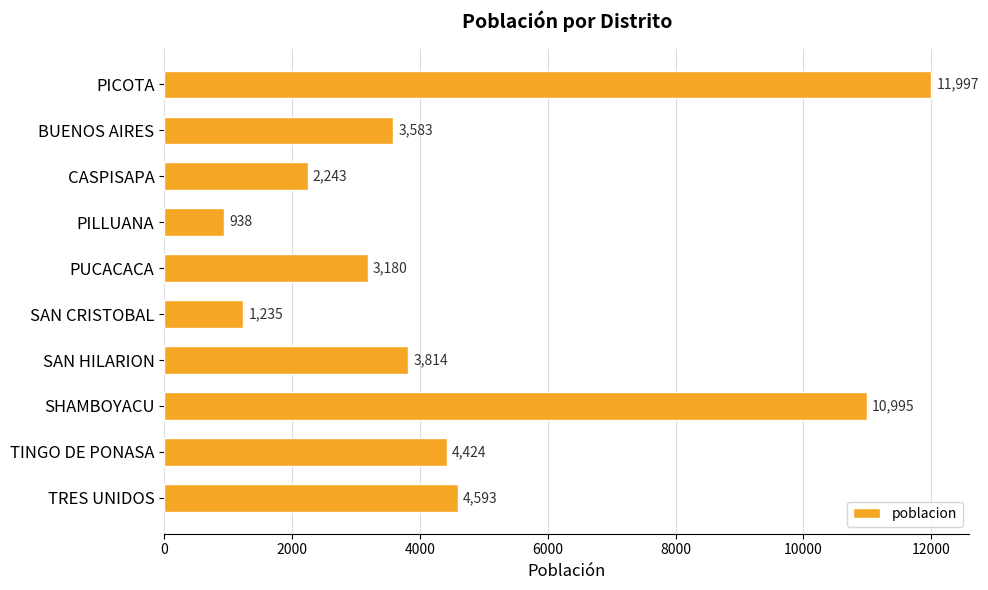

Which has a higher value, PILLUANA or SAN HILARION?

SAN HILARION